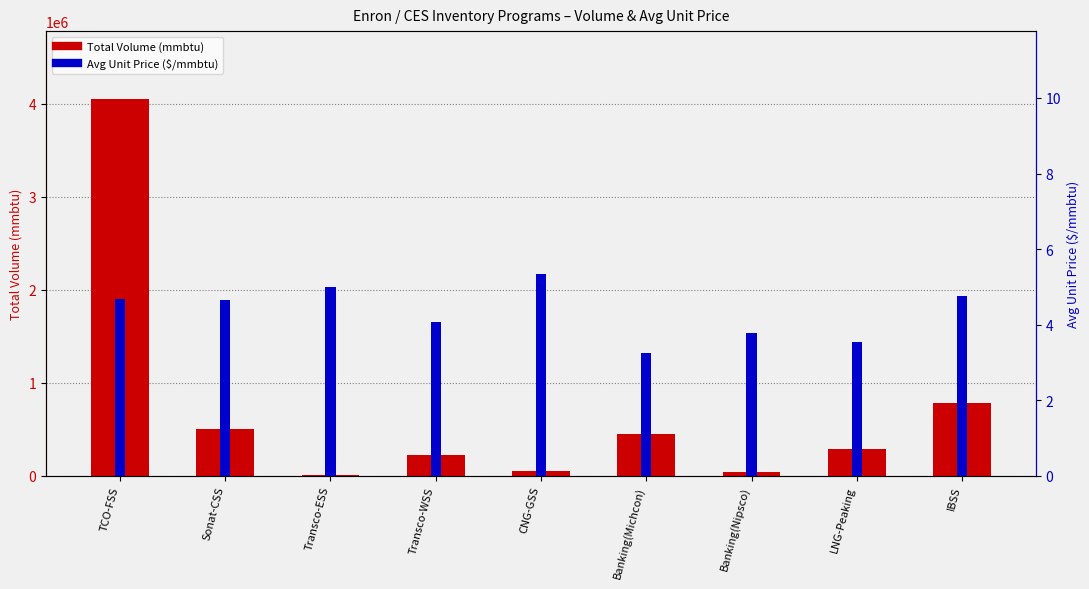

Reading left to right, what are all the values shown in this chart?

Total Volume (mmbtu): TCO-FSS=4053906.0	Sonat-CSS=504379.0	Transco-ESS=9827.0	Transco-WSS=220209.0	CNG-GSS=45547.0	Banking(Michcon)=450807.0	Banking(Nipsco)=38236.0	LNG-Peaking=289973.0	IBSS=779619.0
Avg Unit Price ($/mmbtu): TCO-FSS=4.7	Sonat-CSS=4.7	Transco-ESS=5.0	Transco-WSS=4.1	CNG-GSS=5.3	Banking(Michcon)=3.2	Banking(Nipsco)=3.8	LNG-Peaking=3.5	IBSS=4.8